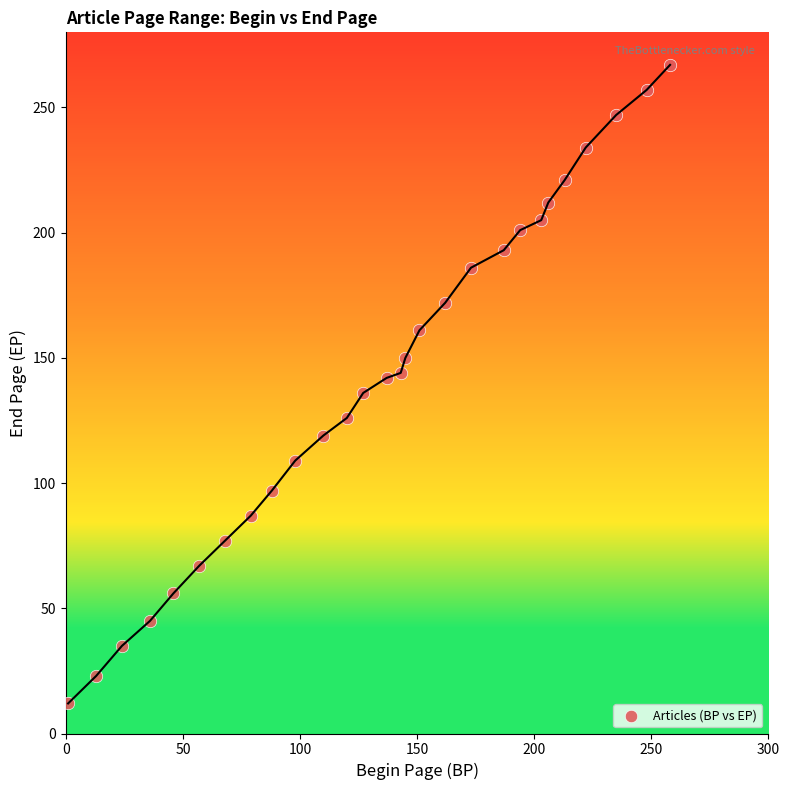

What is the range of X values (max minus min)?

257